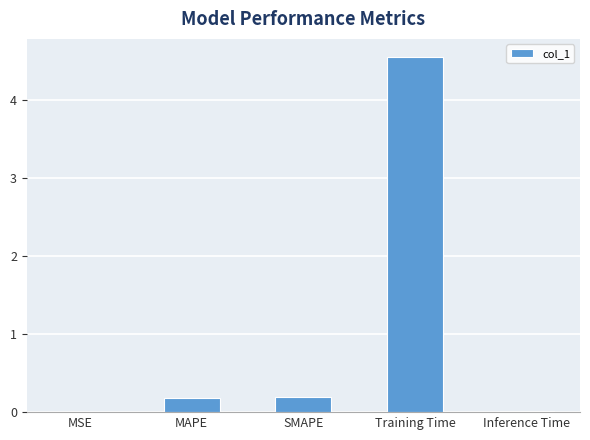

The chart shows a value of 0.0 at MSE. True or false?

True